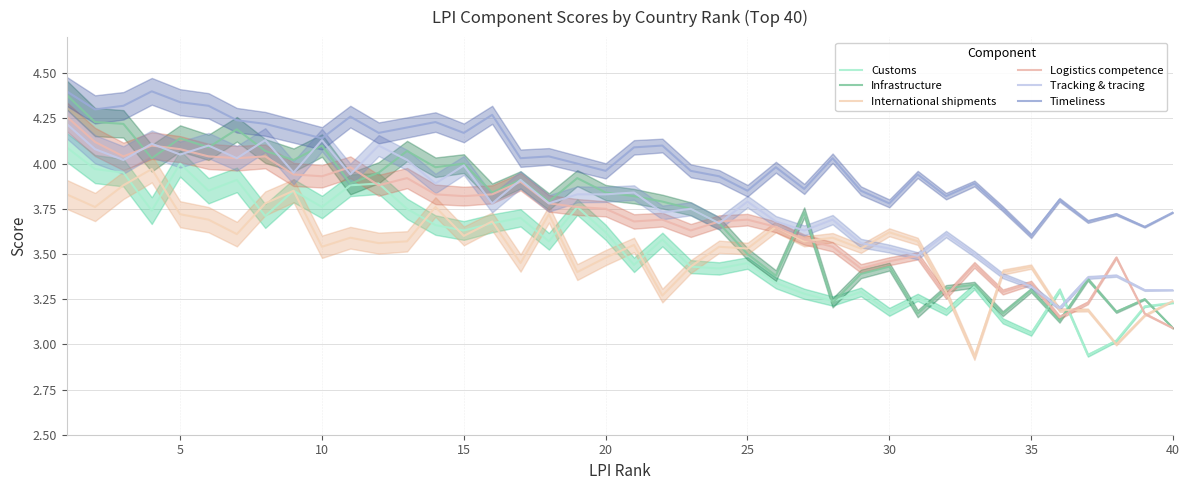

What is the smallest value displayed?

2.9